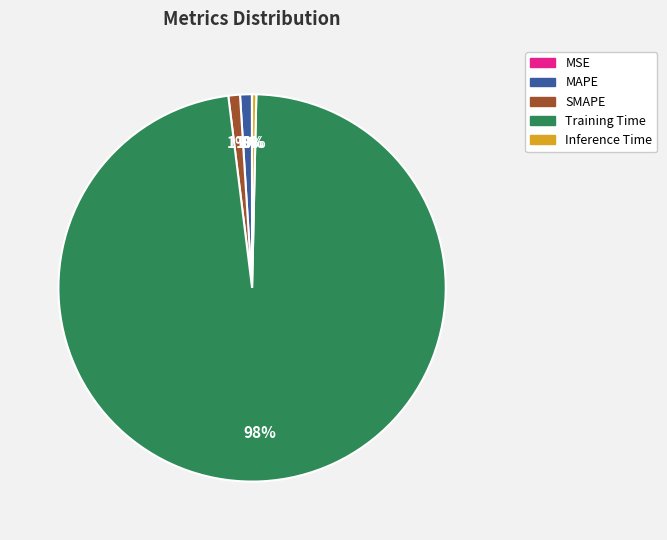

What is the largest slice in the pie chart?

Training Time